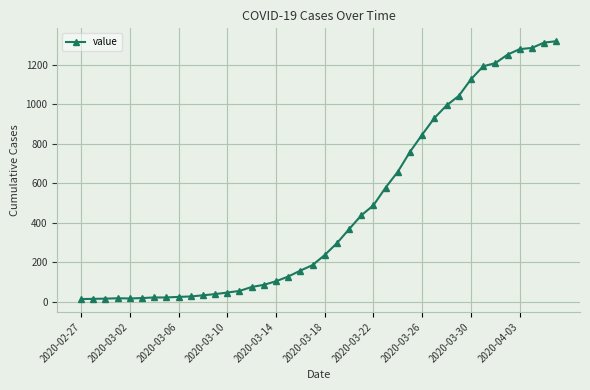

What is the maximum value shown in the chart?

1319